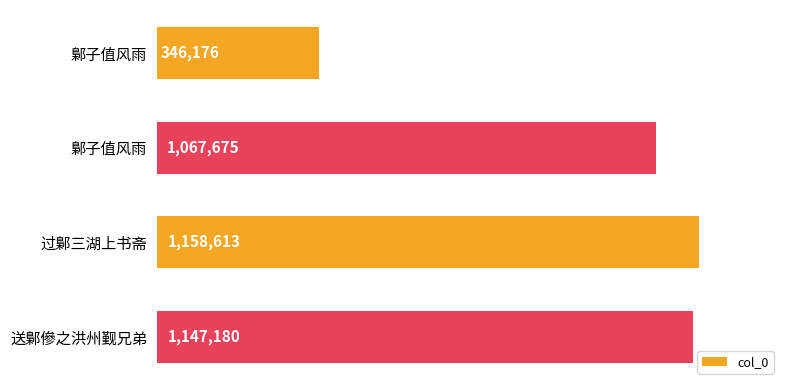

Does the chart contain any negative values?

No